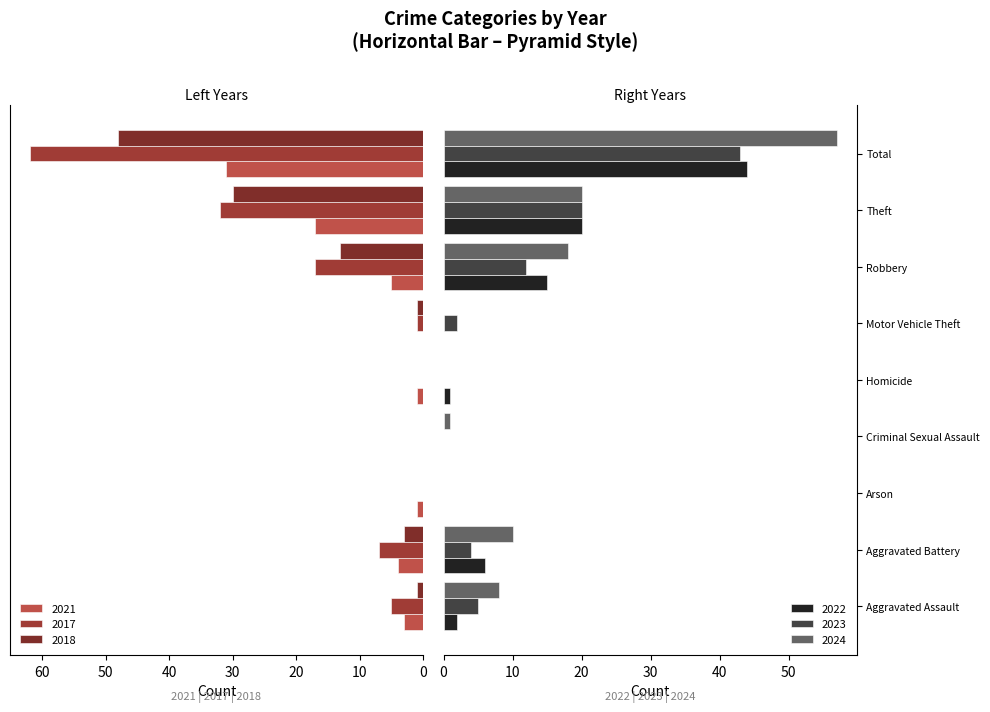

The 2023 series shows 2 at Motor Vehicle Theft. True or false?

True